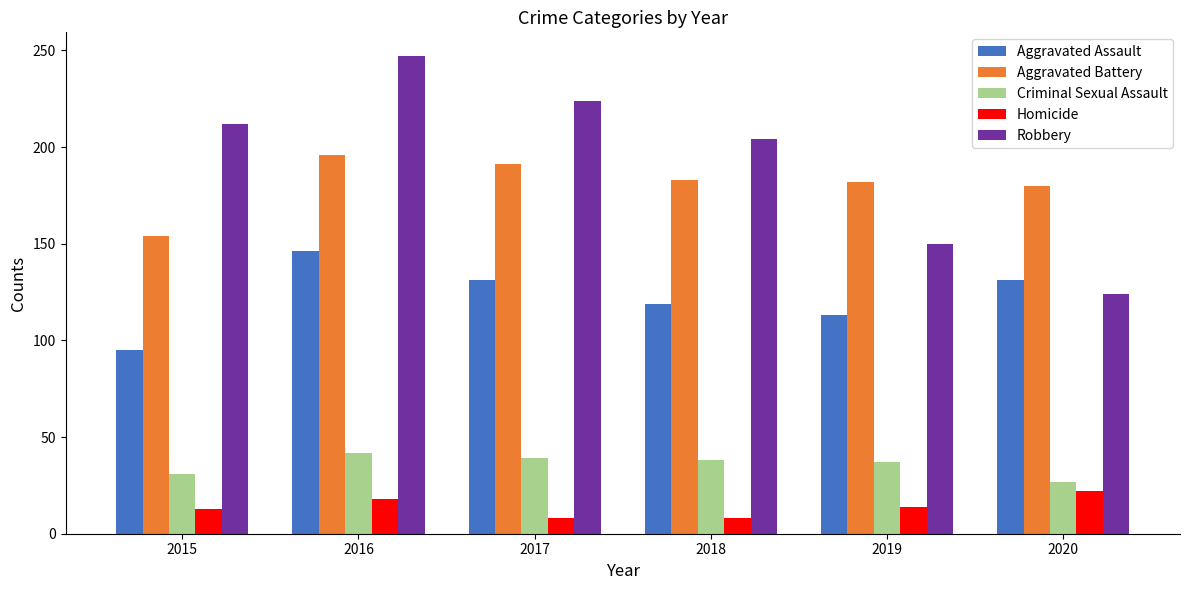

How many distinct data groups are displayed?

5